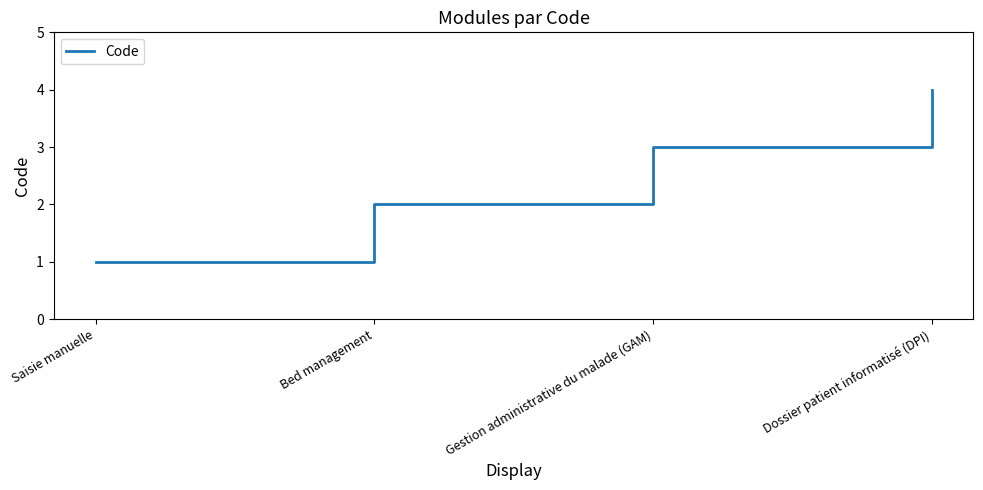

Reading left to right, list all the values displayed in this chart.

1	2	3	4